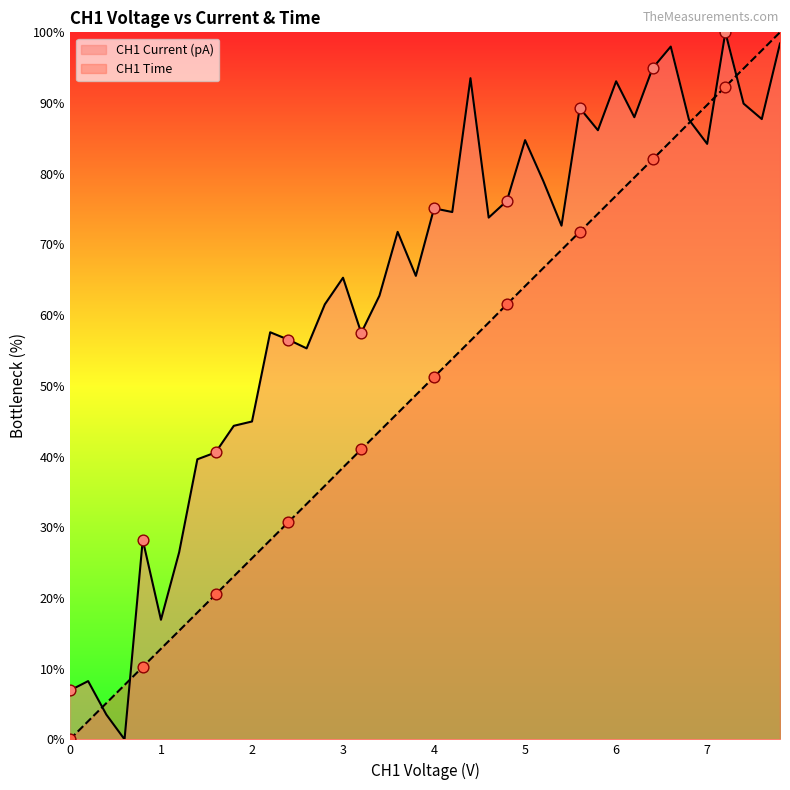

Which series contains the lowest Y value?

CH1 Voltage